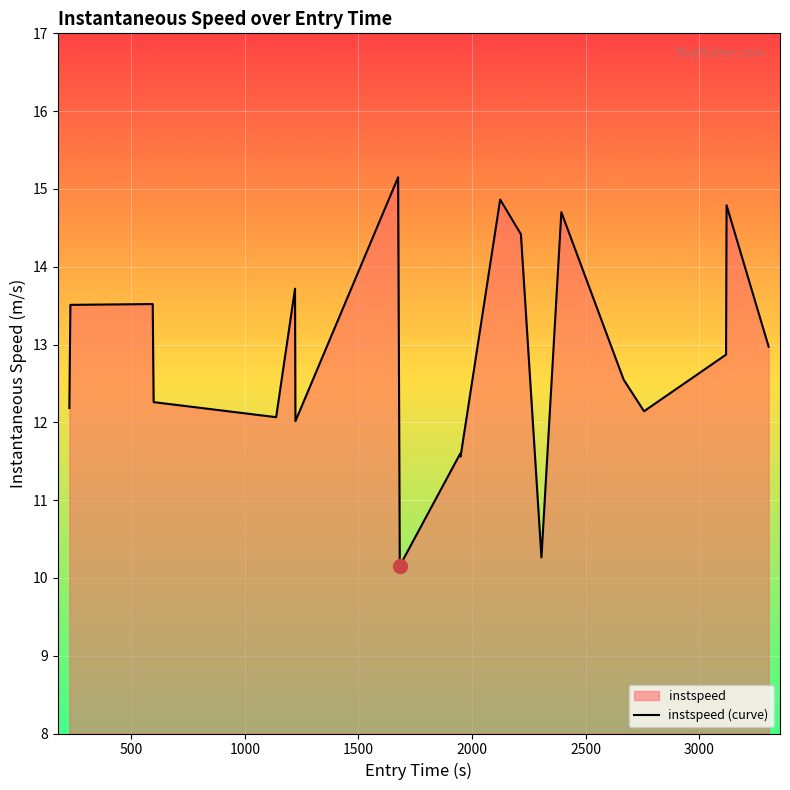

What is the difference between the maximum and minimum values?

5.0